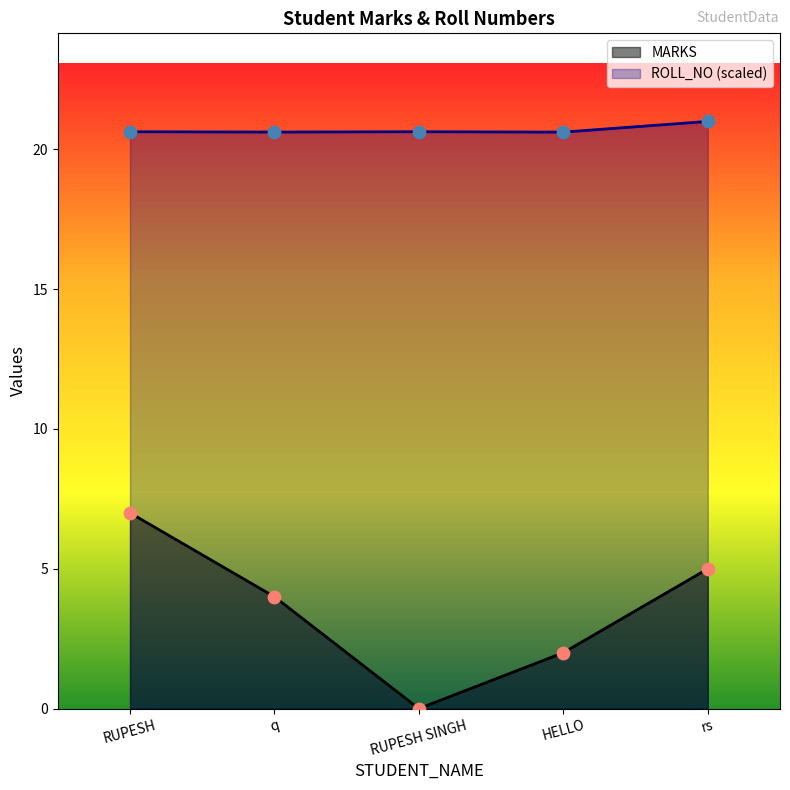

Which series contains the highest Y value?

ROLL_NO